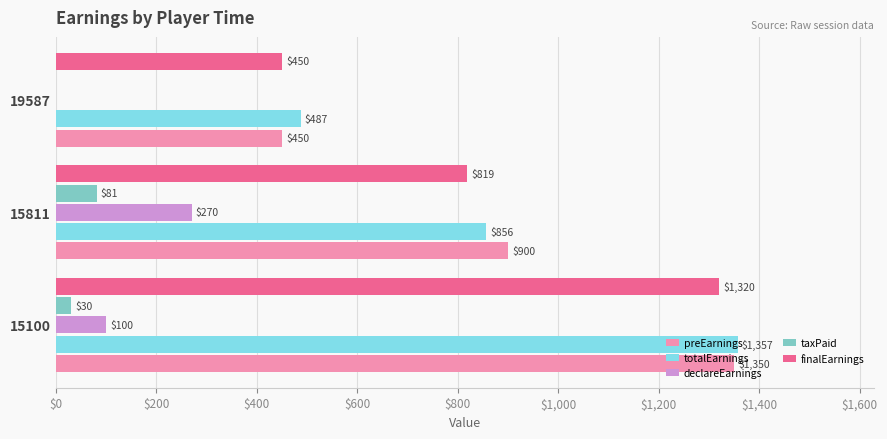

What is the maximum value for totalEarnings?

1357